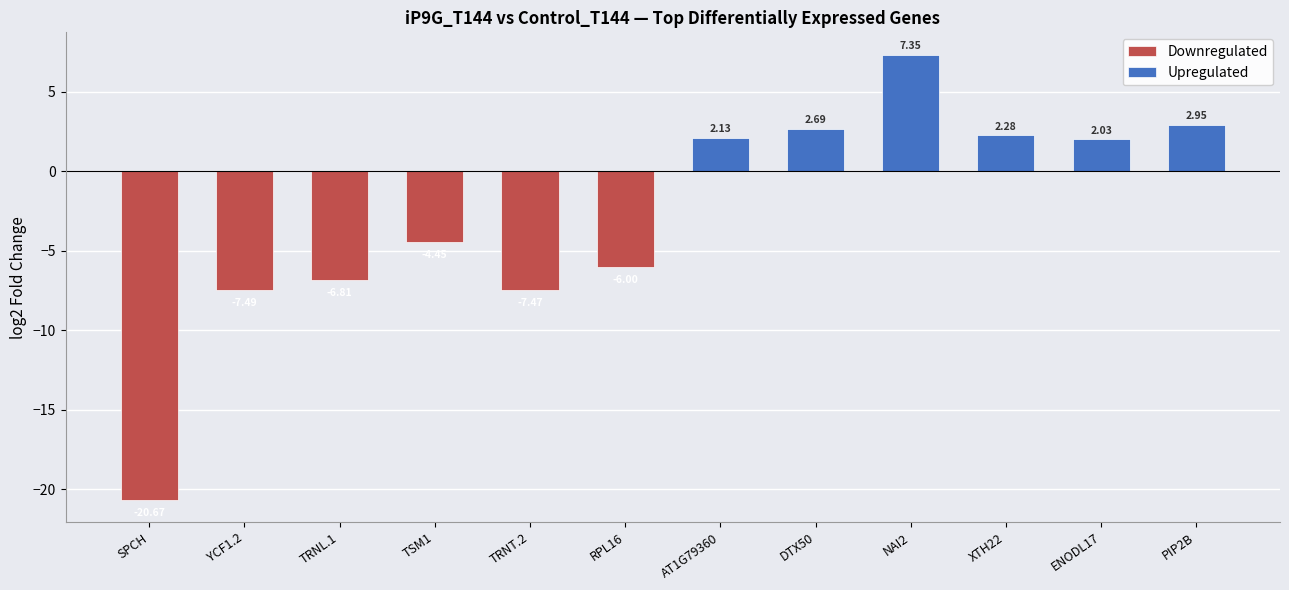

At which label is Downregulated closest to -12?

YCF1.2